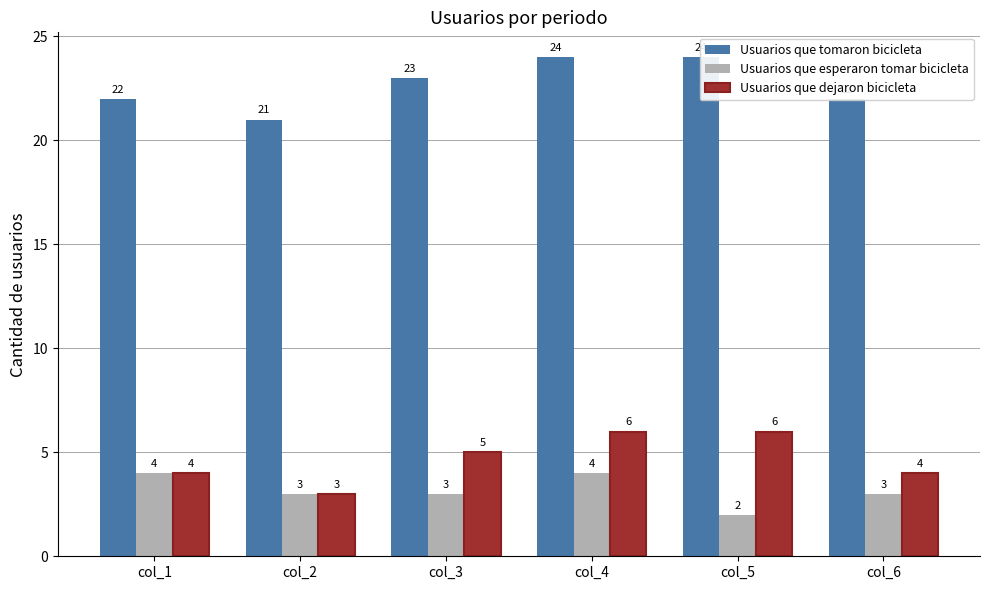

Between col_4 and col_6, which series saw the biggest shift?

Usuarios que tomaron bicicleta